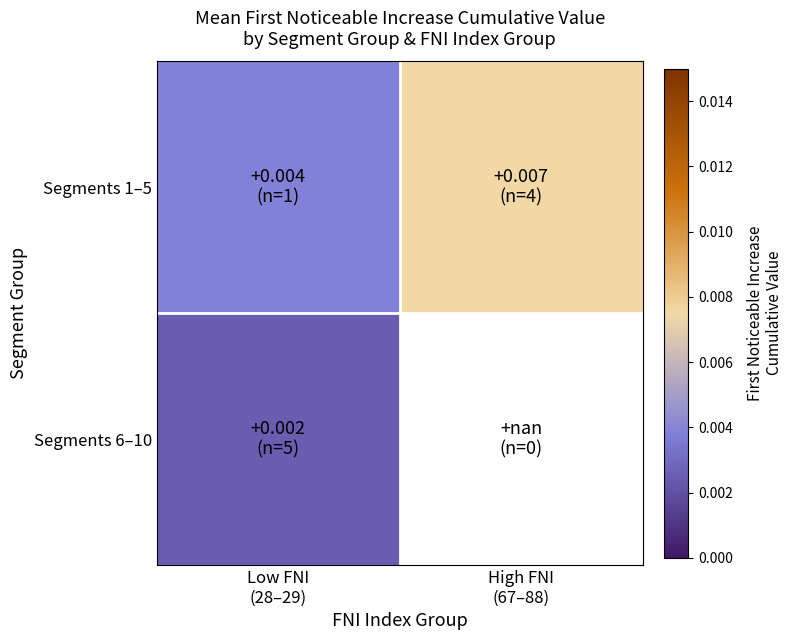

Which category has the lowest value across all series?

Low FNI
(28–29)